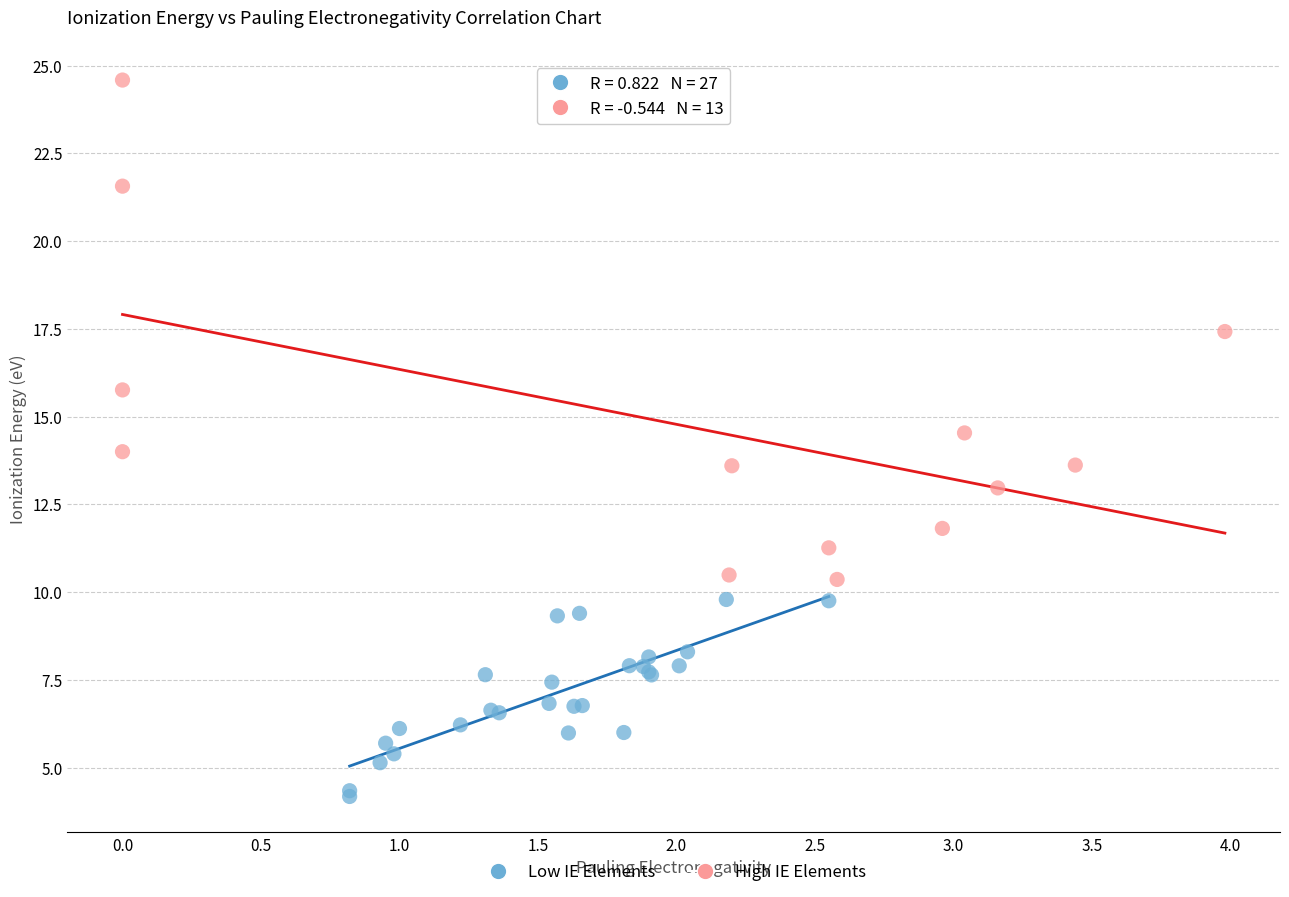

Which series has the widest spread of Y values?

High IE Elements